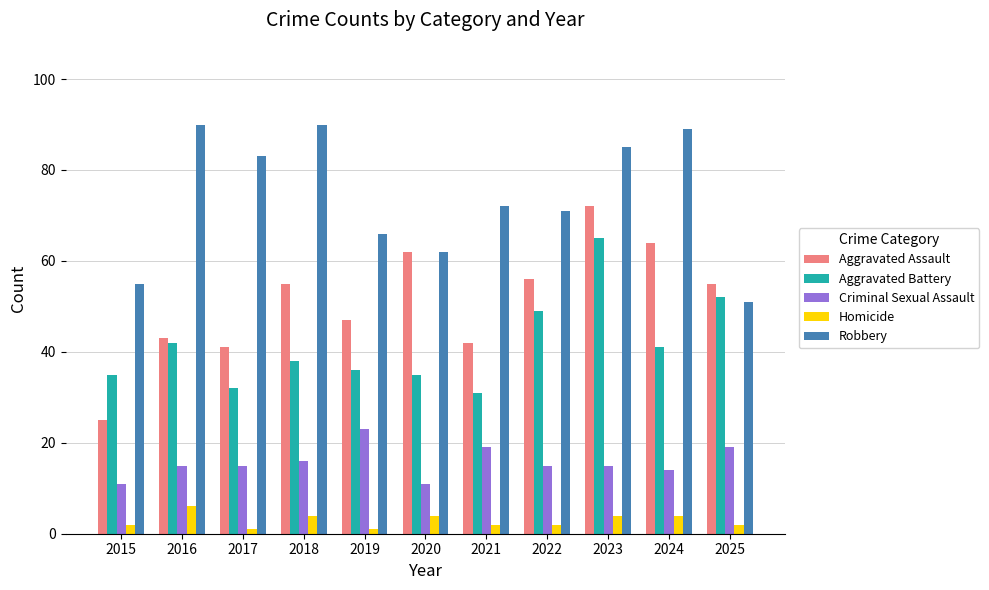

What is the difference between the Aggravated Battery values at 2020 and 2018?

3